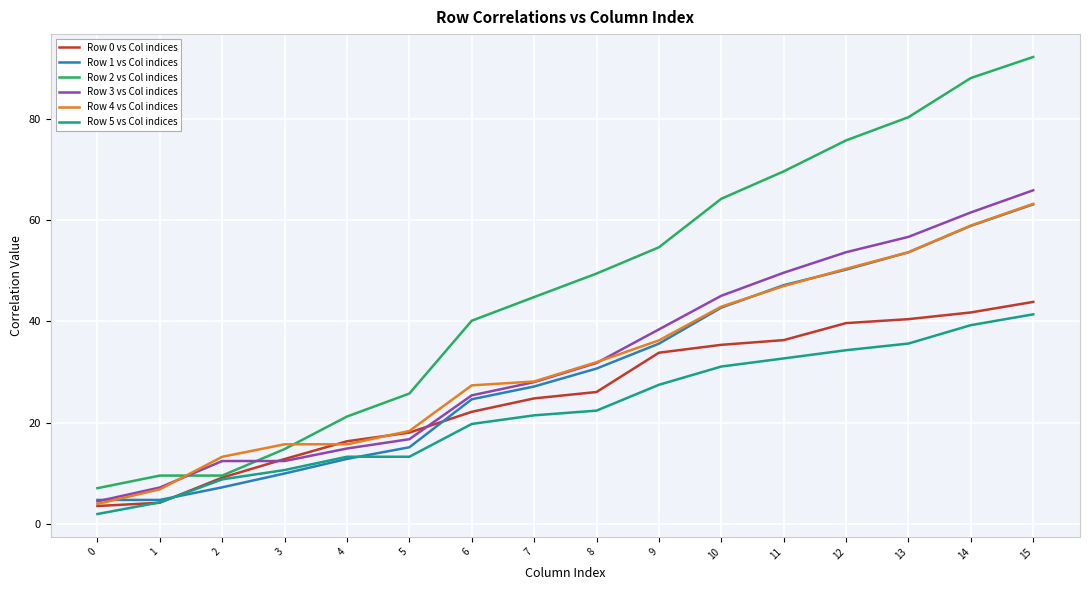

Reading right to left, list all the values displayed in this chart.

Row 0 vs Col indices: 43.9	41.8	40.5	39.7	36.3	35.4	33.8	26.0	24.8	22.1	18.0	16.3	12.8	9.1	4.1	3.5
Row 1 vs Col indices: 63.2	58.9	53.7	50.3	47.2	42.7	35.6	30.7	27.1	24.6	15.1	12.8	9.9	7.2	4.7	4.7
Row 2 vs Col indices: 92.3	88.2	80.4	75.8	69.7	64.3	54.7	49.5	44.8	40.2	25.7	21.2	14.7	9.5	9.5	7.0
Row 3 vs Col indices: 66.0	61.6	56.7	53.7	49.6	45.1	38.4	31.8	28.0	25.4	16.7	14.8	12.4	12.4	7.1	4.4
Row 4 vs Col indices: 63.3	59.0	53.7	50.4	47.0	42.9	36.3	31.9	28.1	27.4	18.3	15.7	15.7	13.2	6.8	3.9
Row 5 vs Col indices: 41.4	39.3	35.6	34.3	32.7	31.1	27.5	22.4	21.4	19.7	13.2	13.2	10.6	8.7	4.2	1.9